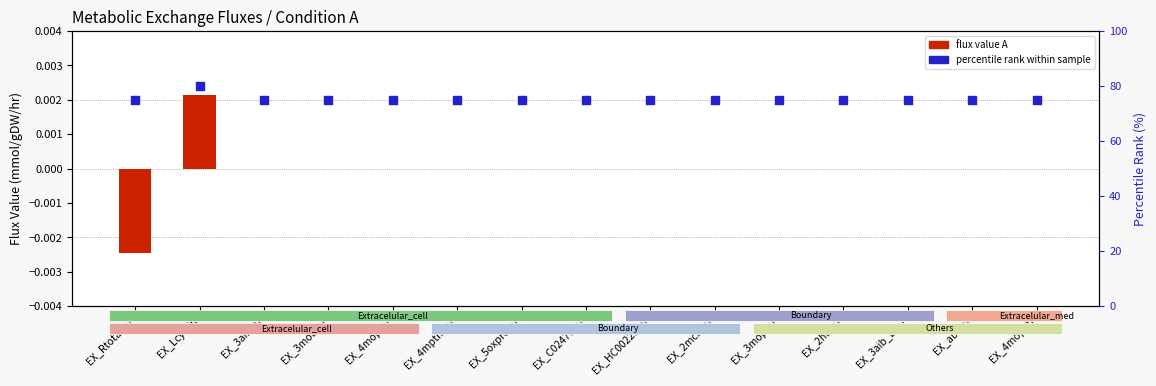

What is the total value across all series at EX_3mop[e]?

75.0